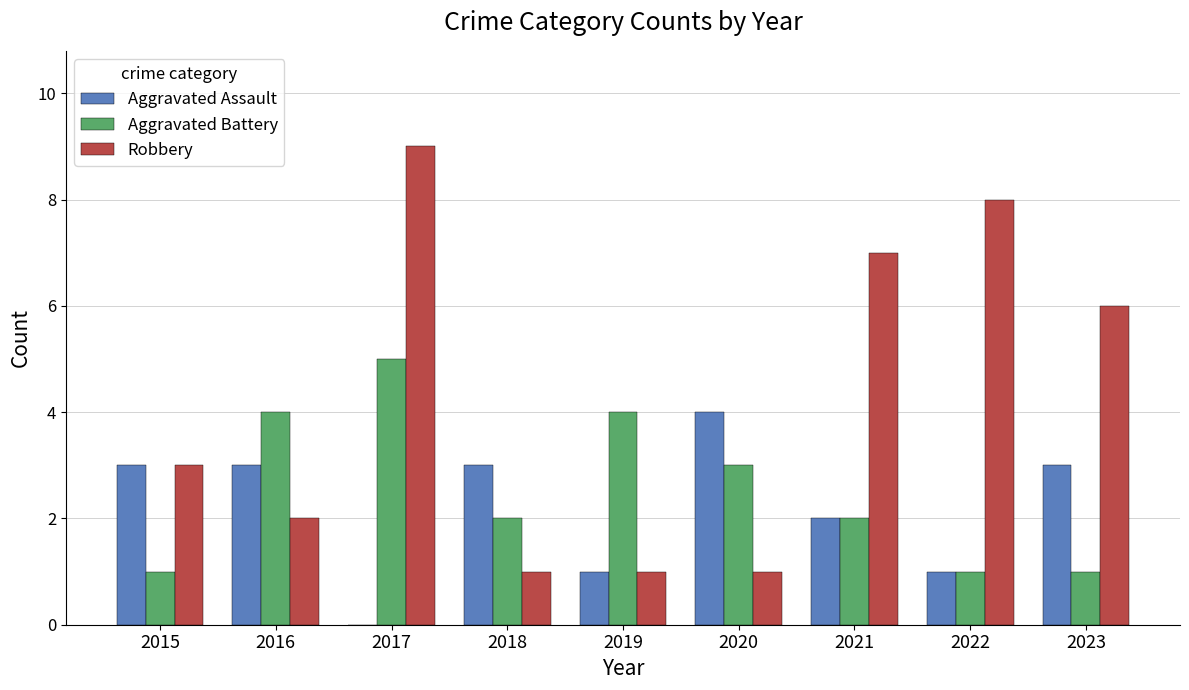

Between 2016 and 2022, which series saw the biggest shift?

Robbery